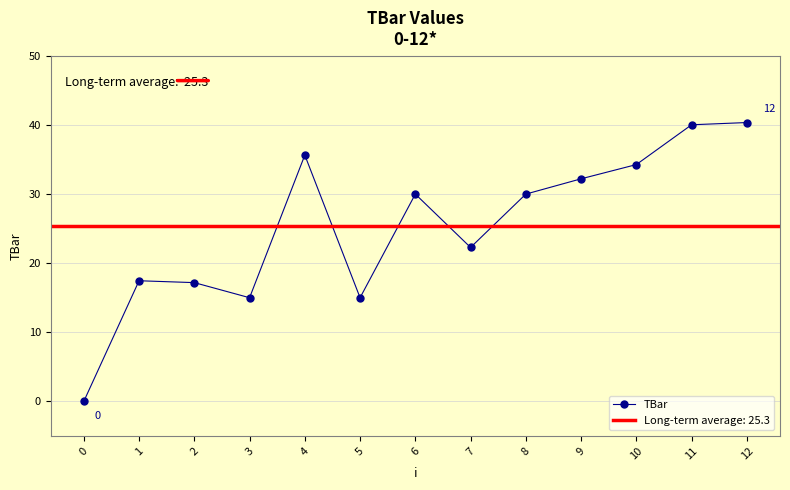

How many interior local valleys (lower than both neighbors) does the data have?

3